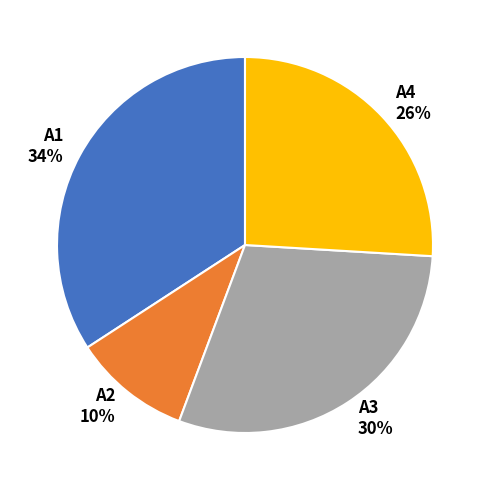

To the nearest percent, what is the combined percentage of A2 and A4?

36%